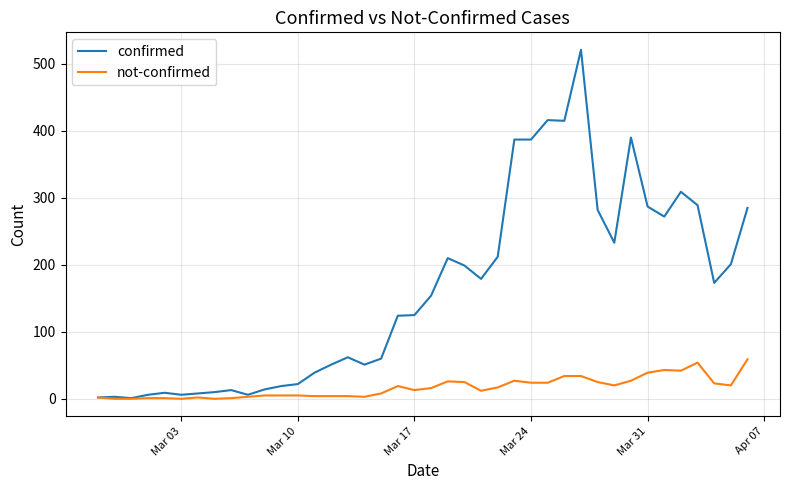

Which series has the widest spread of values?

confirmed